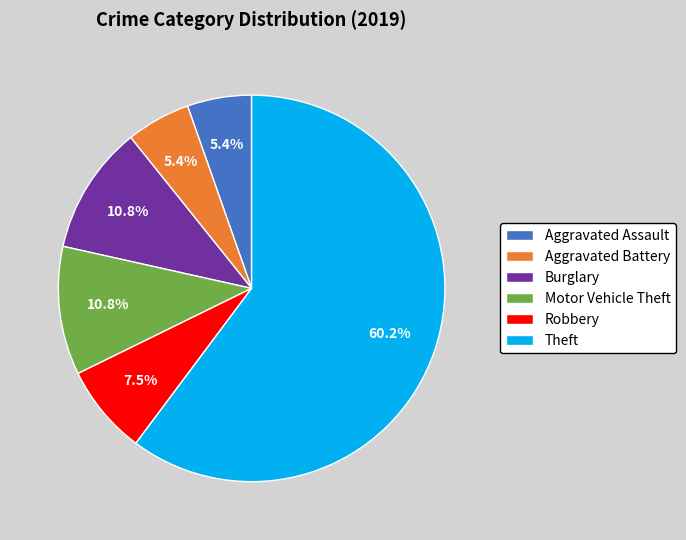

Is it true that Motor Vehicle Theft is 11% of the pie?

True